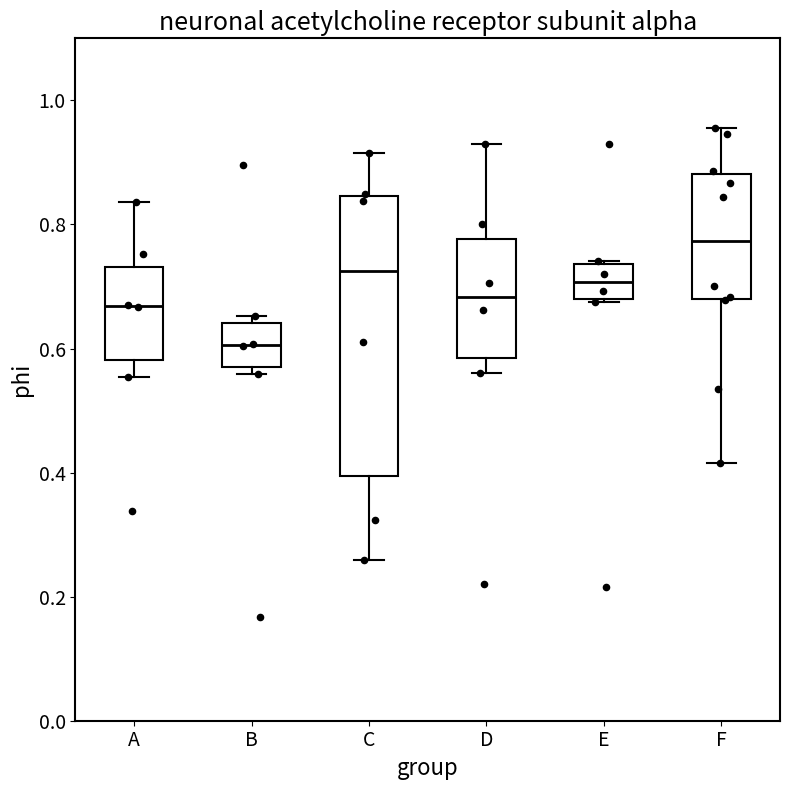

Reading left to right, read every box against the y-axis: the position of its median line, the range the box covers, and the ends of its whiskers. The values are not printed on the chart, so give them approximately, as read against the axis.

A: median 0.66, box 0.58 to 0.74, whiskers 0.56 to 0.84
B: median 0.60, box 0.56 to 0.64, whiskers 0.56 (just below the box's lower edge) to 0.66
C: median 0.72, box 0.40 to 0.84, whiskers 0.26 to 0.92
D: median 0.68, box 0.58 to 0.78, whiskers 0.56 to 0.92
E: median 0.70, box 0.68 to 0.74, whiskers 0.68 to 0.74
F: median 0.78, box 0.68 to 0.88, whiskers 0.42 to 0.96